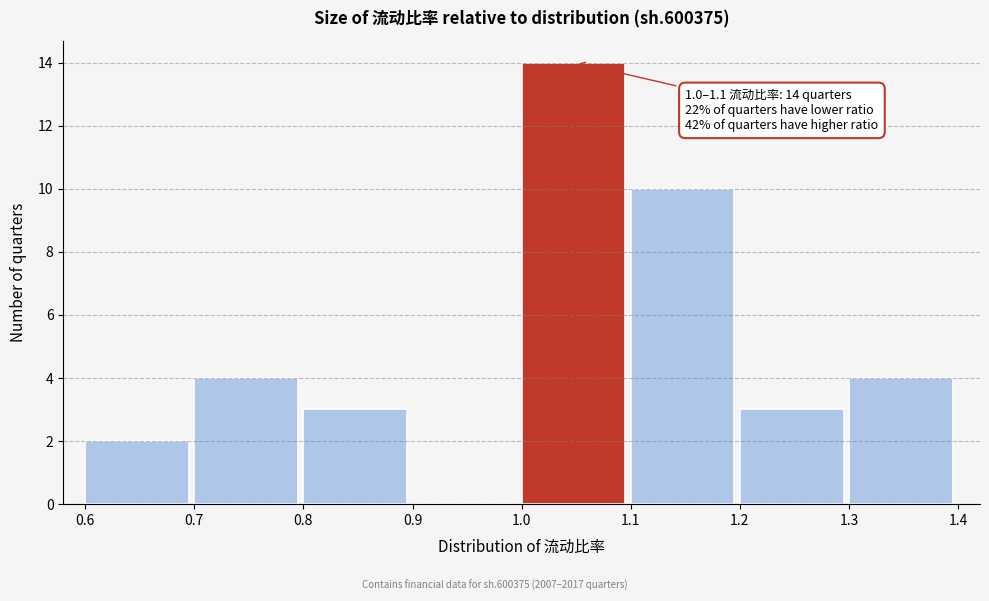

Which range on the x-axis has the tallest bar?

1.0 to 1.1